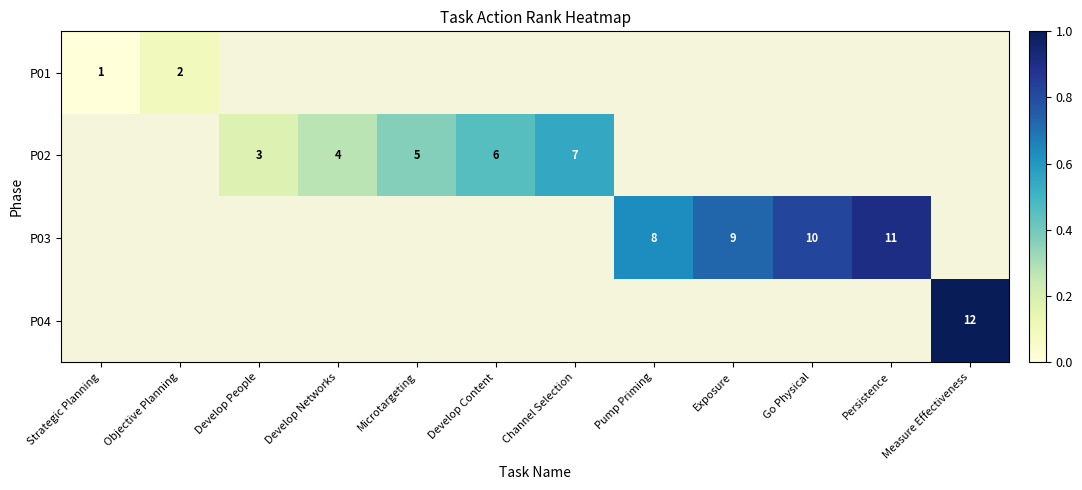

Is it true that P01 equals 2 at Objective Planning?

True